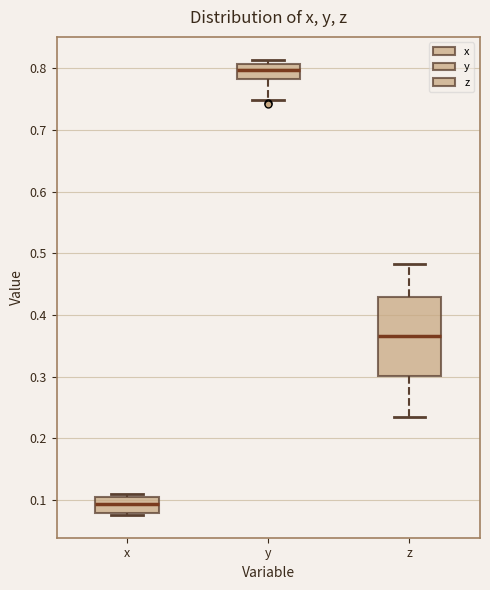

Reading left to right, transcribe this box plot: for each box, give where its median line is, the range the box spans, and where its two whiskers end, as read against the y-axis. The values are not printed on the chart, so give them approximately, as read against the axis.

x: median 0.09, box 0.08 to 0.10, whiskers 0.08 to 0.11
y: median 0.80, box 0.78 to 0.81, whiskers 0.75 to 0.81 (just above the box's upper edge)
z: median 0.37, box 0.30 to 0.43, whiskers 0.23 to 0.48